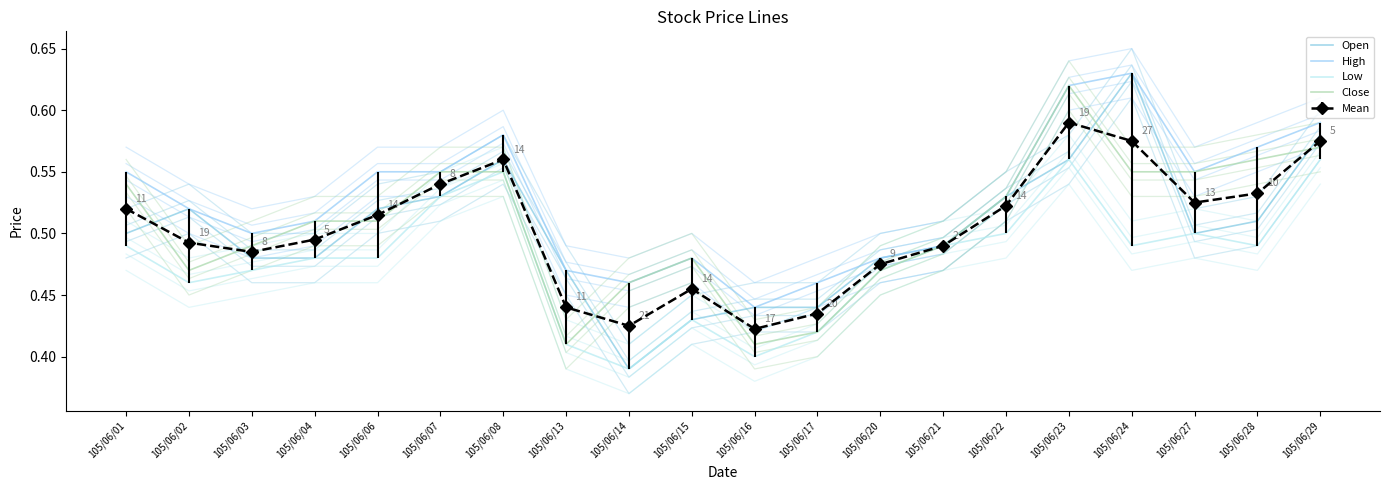

What value does the Open series have at 105/06/13?

0.5